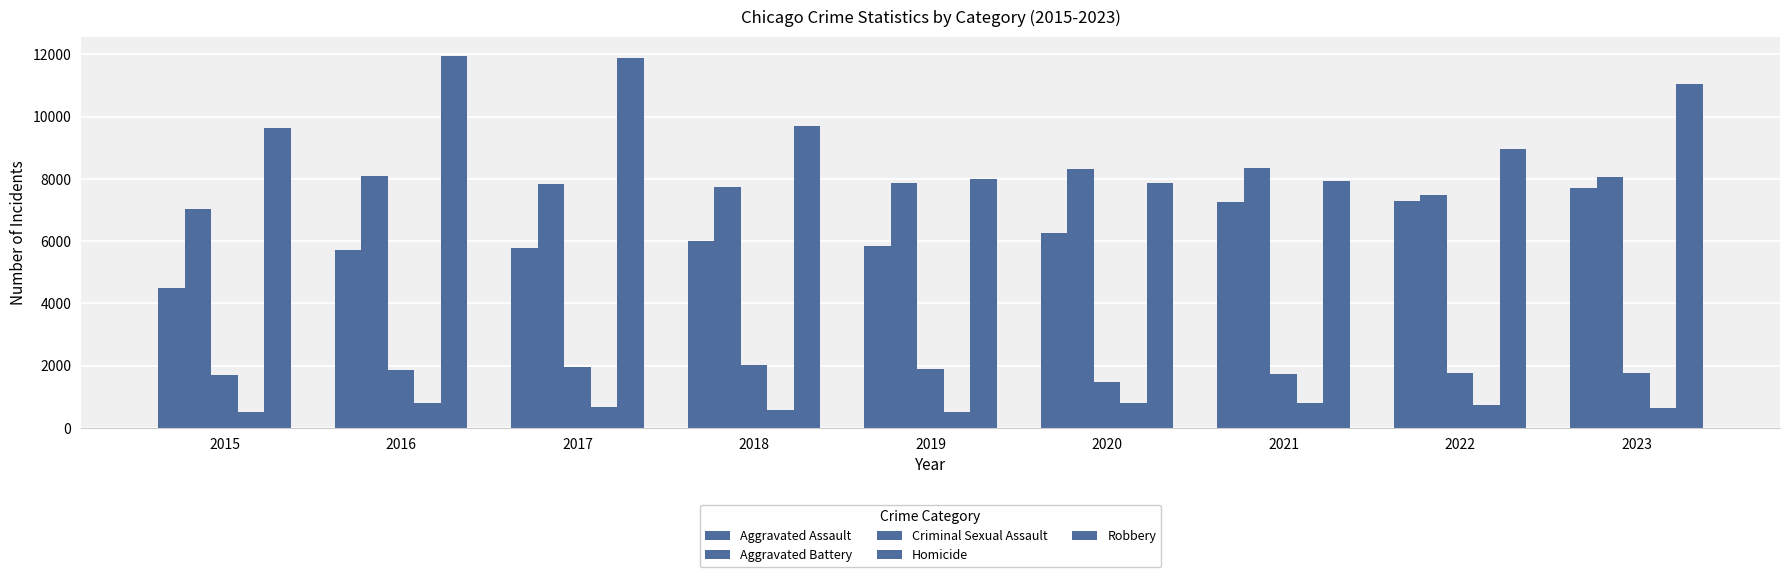

Which series has the largest range (max minus min)?

Robbery